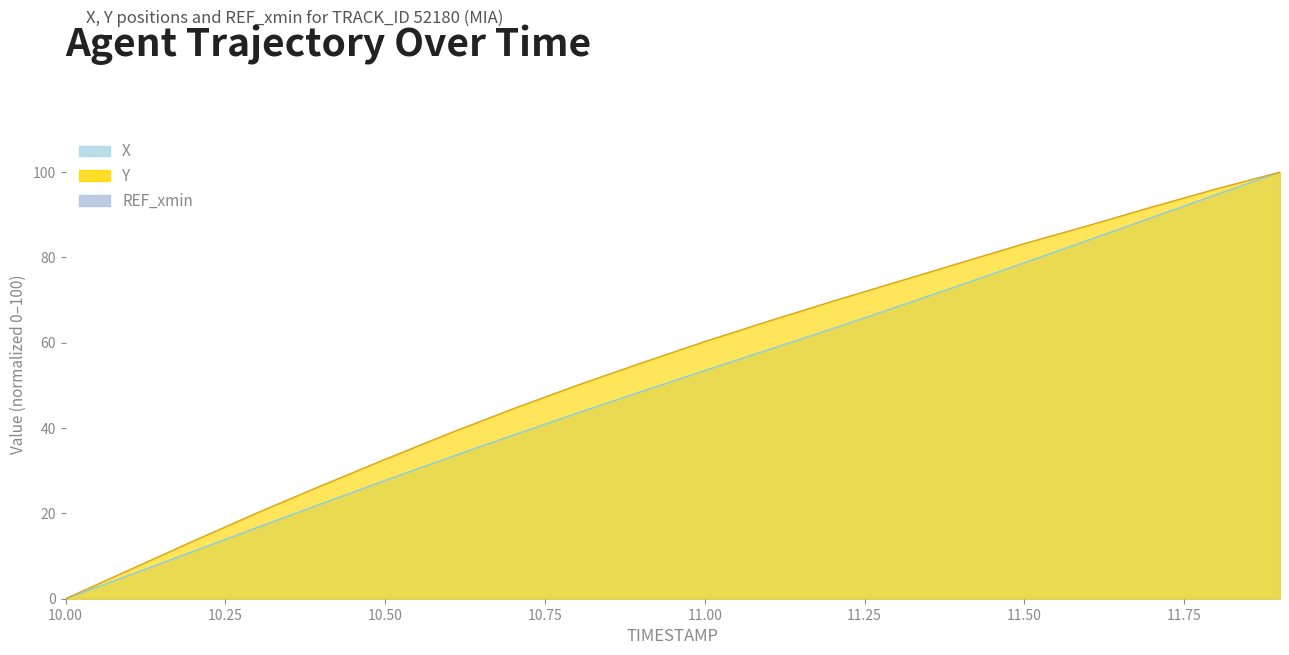

True or false: Y has more than 0 points higher than both neighbors.

False